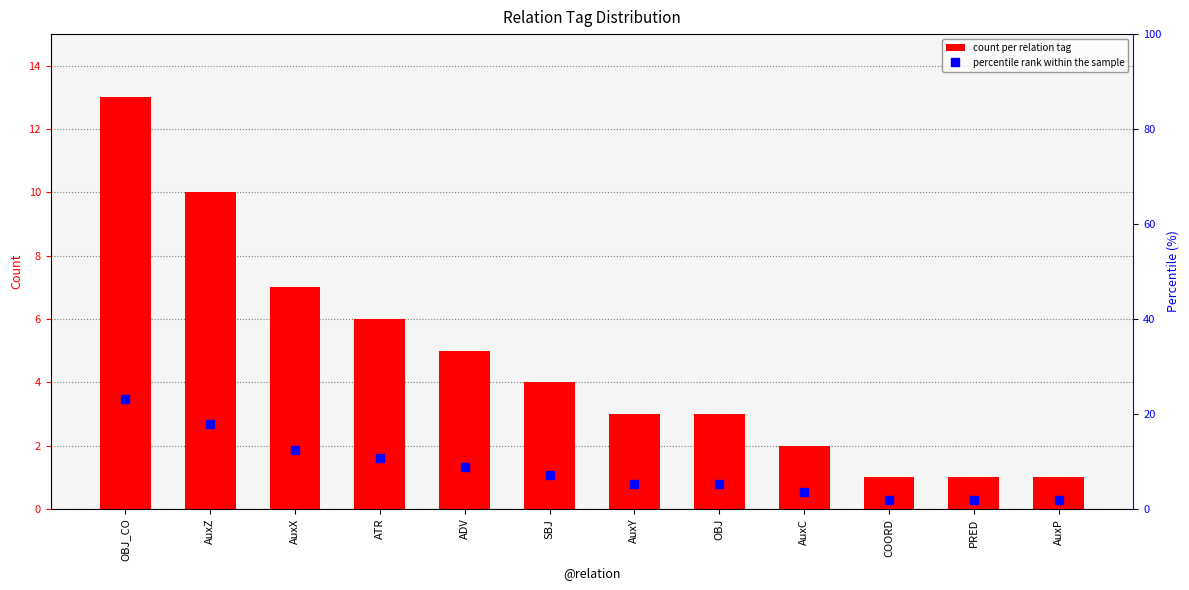

At which category does the chart reach its peak across all series?

OBJ_CO